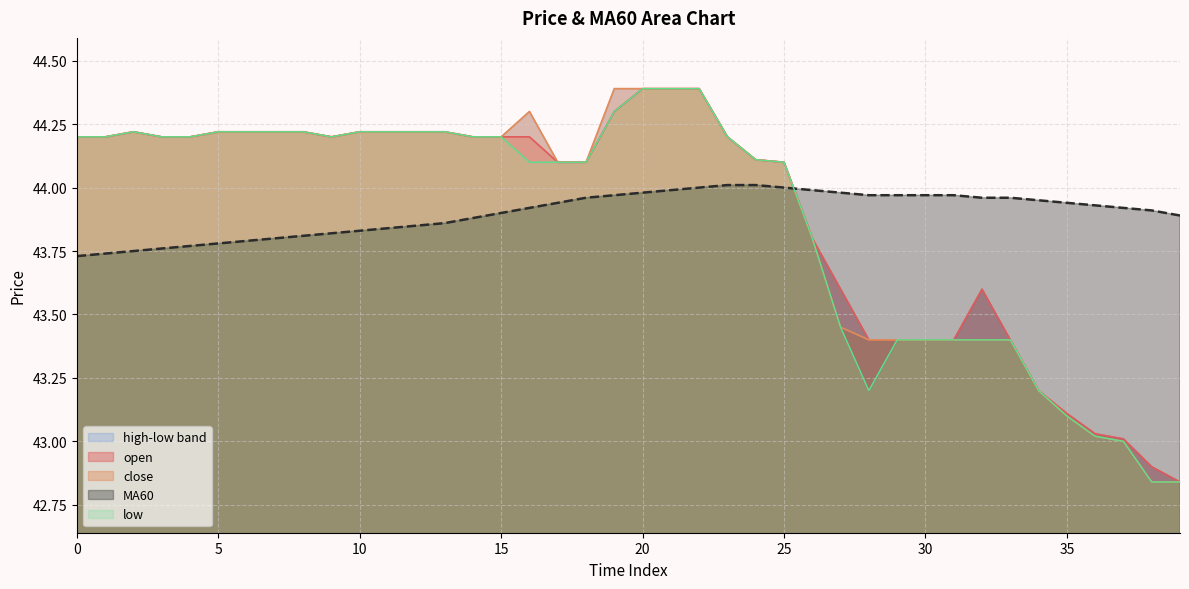

What is the sum of the high values at 33 and 15?

87.6